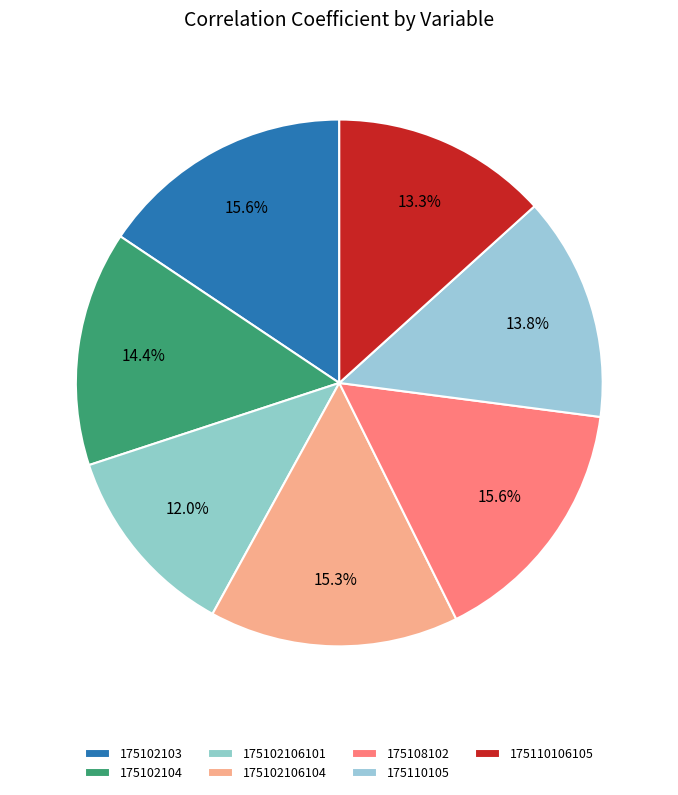

To the nearest percent, what is the difference between the 175102103 and 175110105 slice percentages?

2%